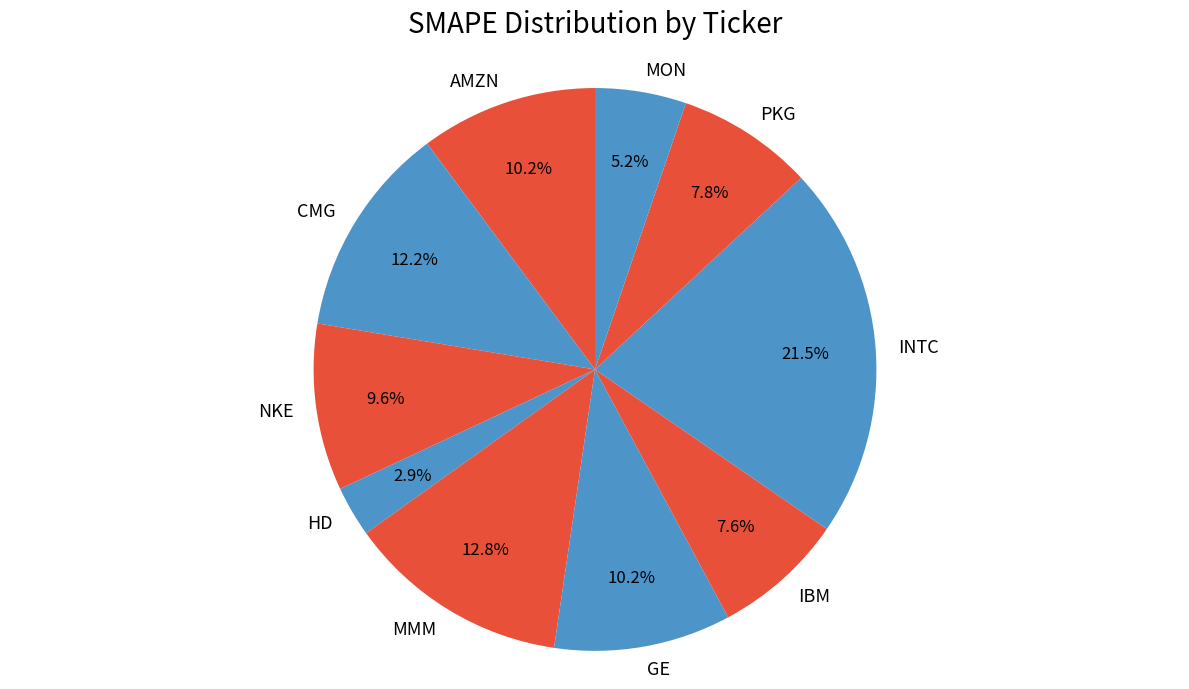

Which slice is the largest?

INTC